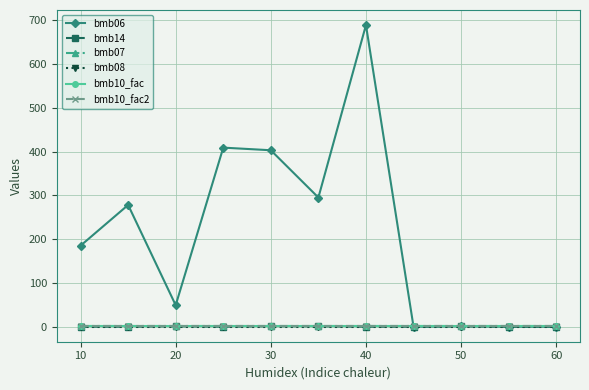

Is this an area chart (filled region under the line)?

No